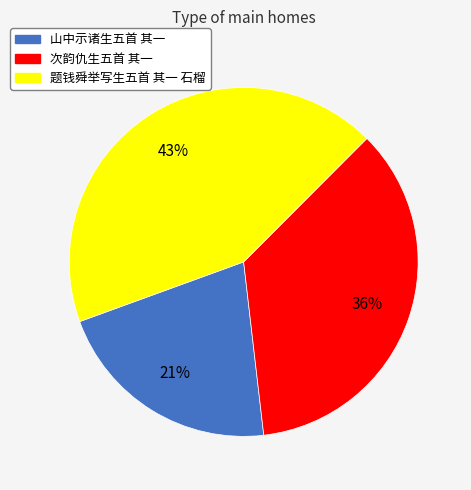

How many slices are in this pie chart?

3